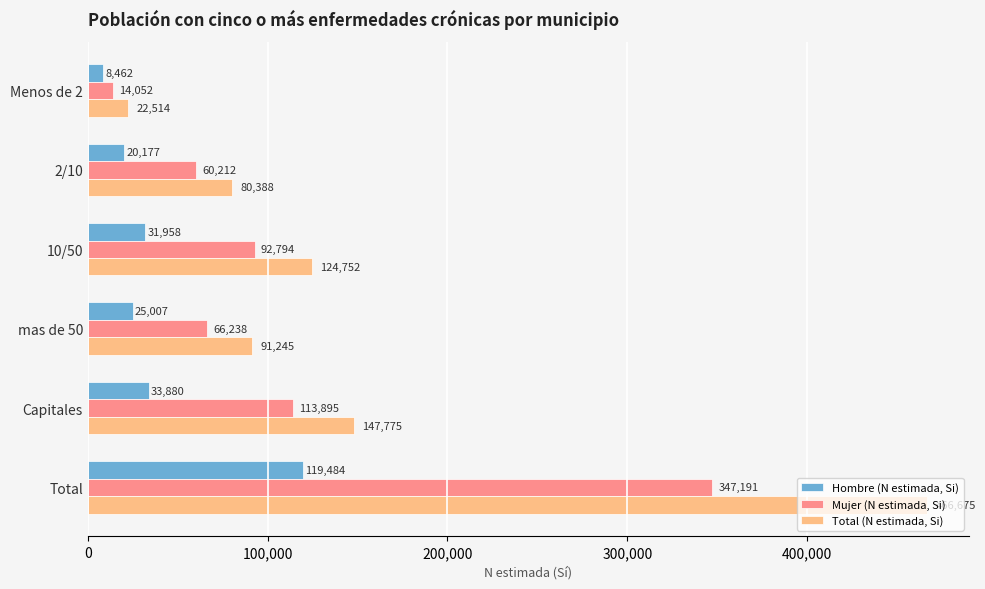

List the series in order of their overall mean, highest first.

Total (N estimada, Si), Mujer (N estimada, Si), Hombre (N estimada, Si)